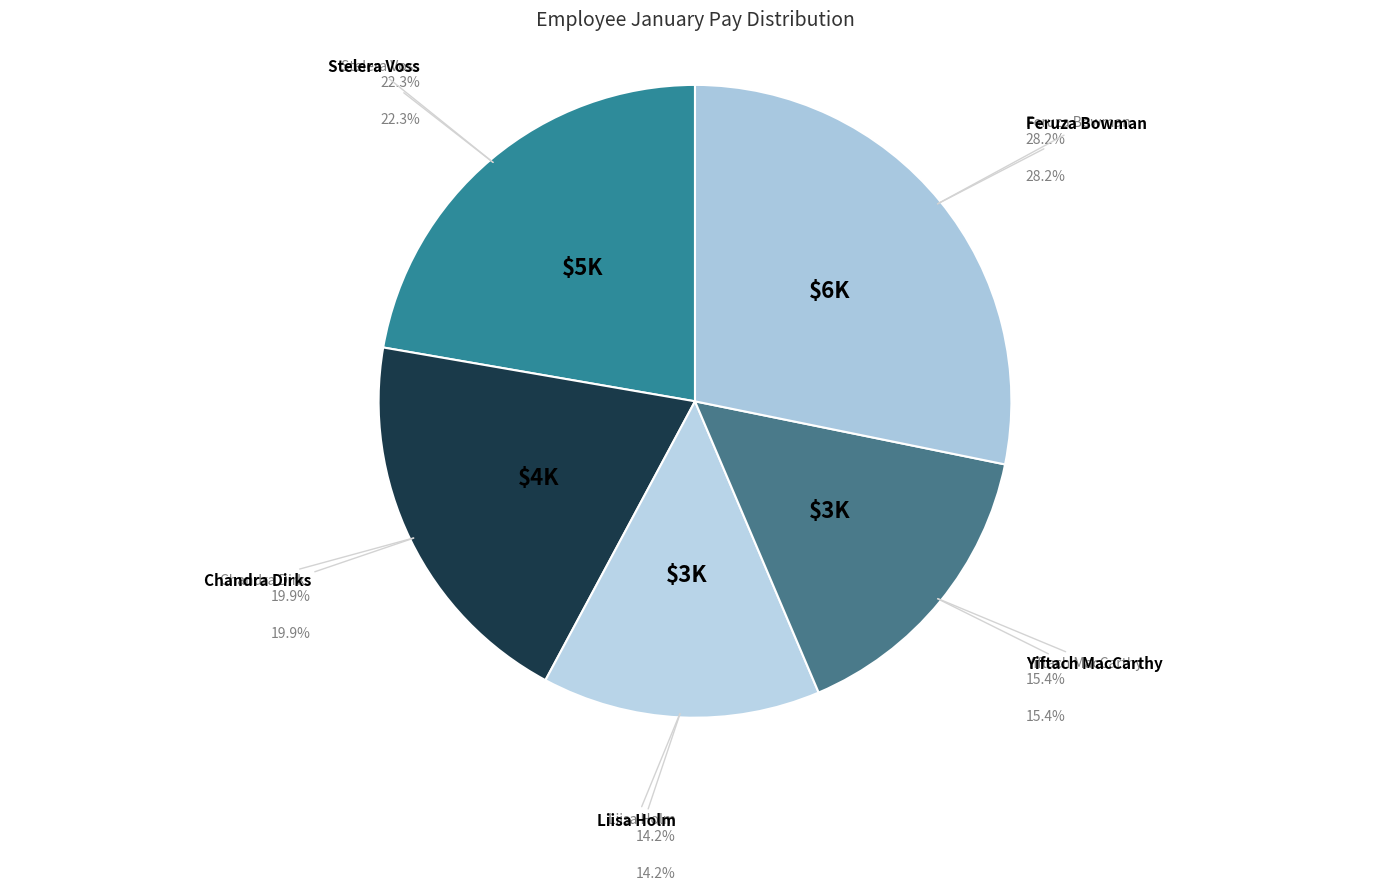

To the nearest percent, what is the combined percentage of Chandra Dirks and Liisa Holm?

34%